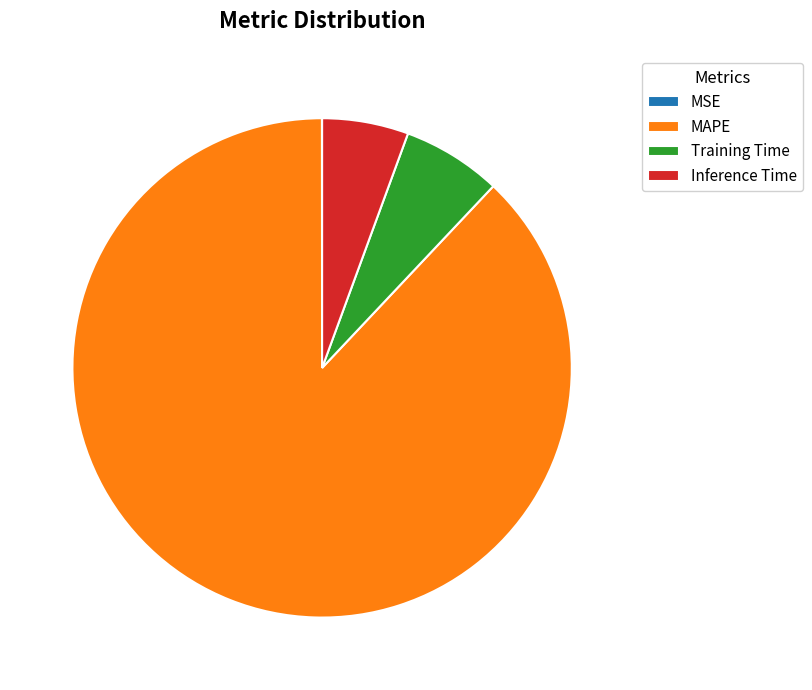

Which slice is the largest?

MAPE